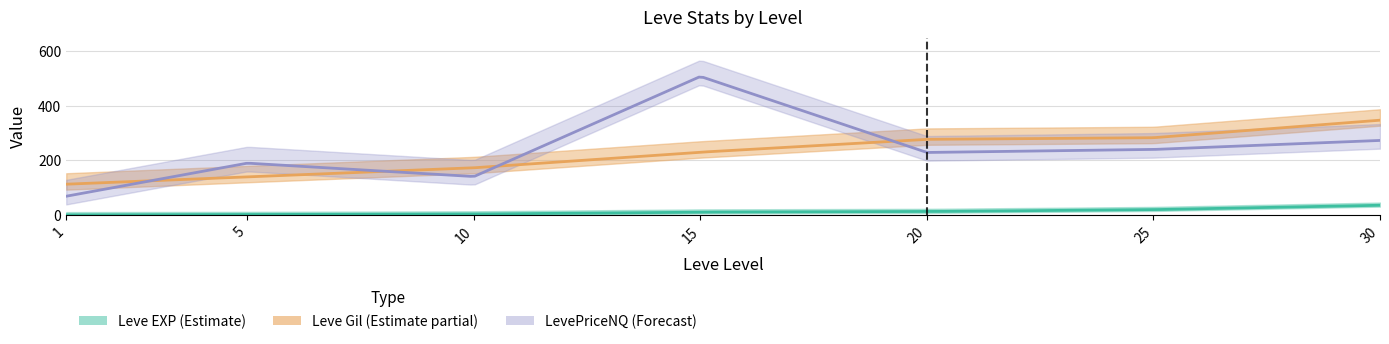

Reading right to left, extract all data points from this chart.

Leve EXP: 36	20	13	11	4	2	1
Leve Gil: 347	283	277	230	173	140	113
LevePriceNQ: 273	240	229	507	141	190	69